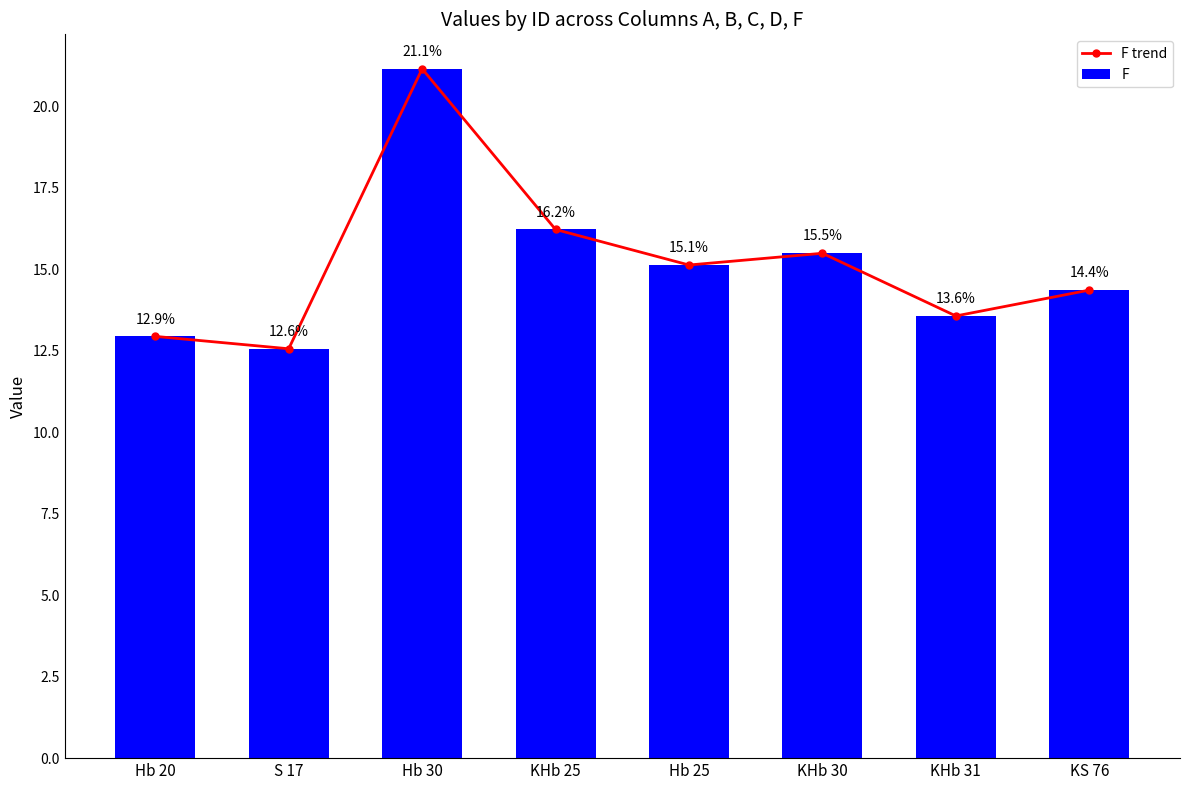

What is the difference between the F values at KHb 31 and Hb 20?

0.6